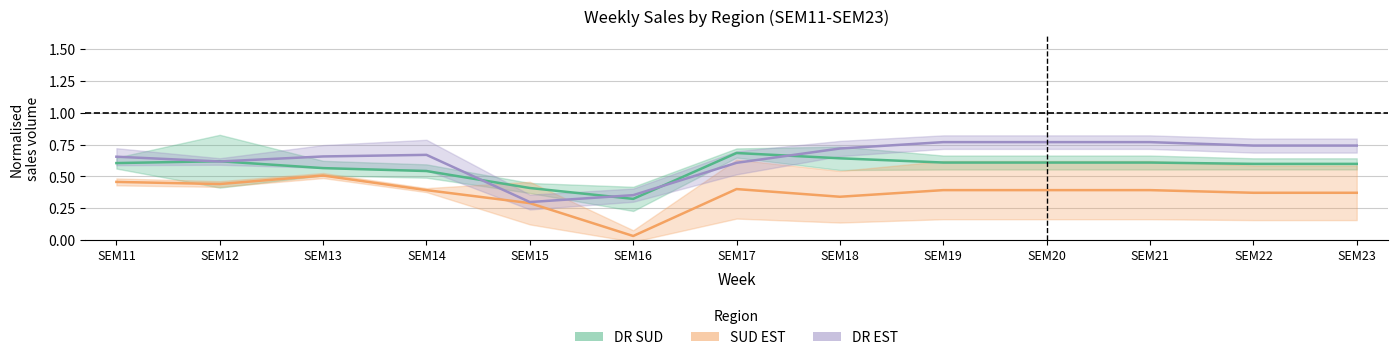

What is the difference between the maximum and minimum values in the DR EST series?

0.5